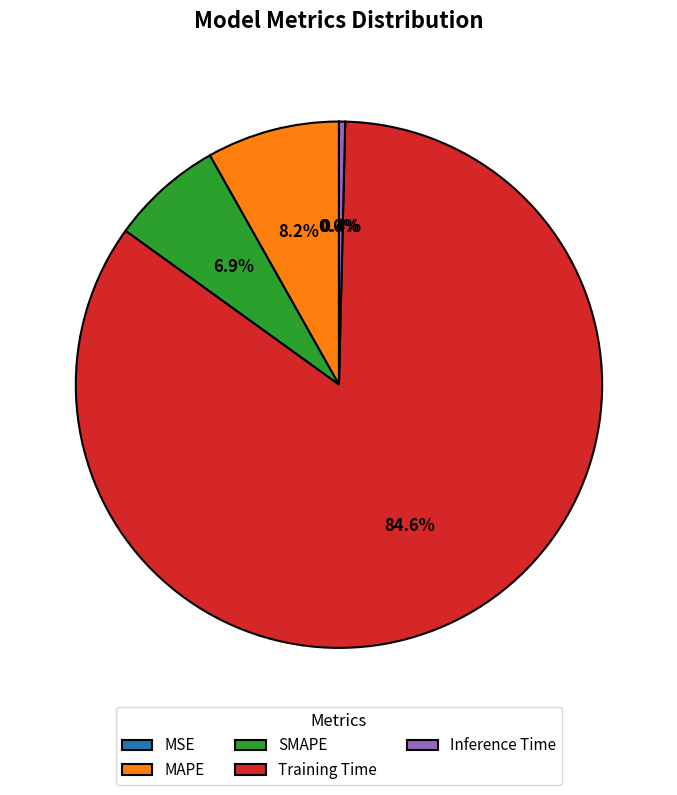

To the nearest percent, what is the average slice percentage?

20%